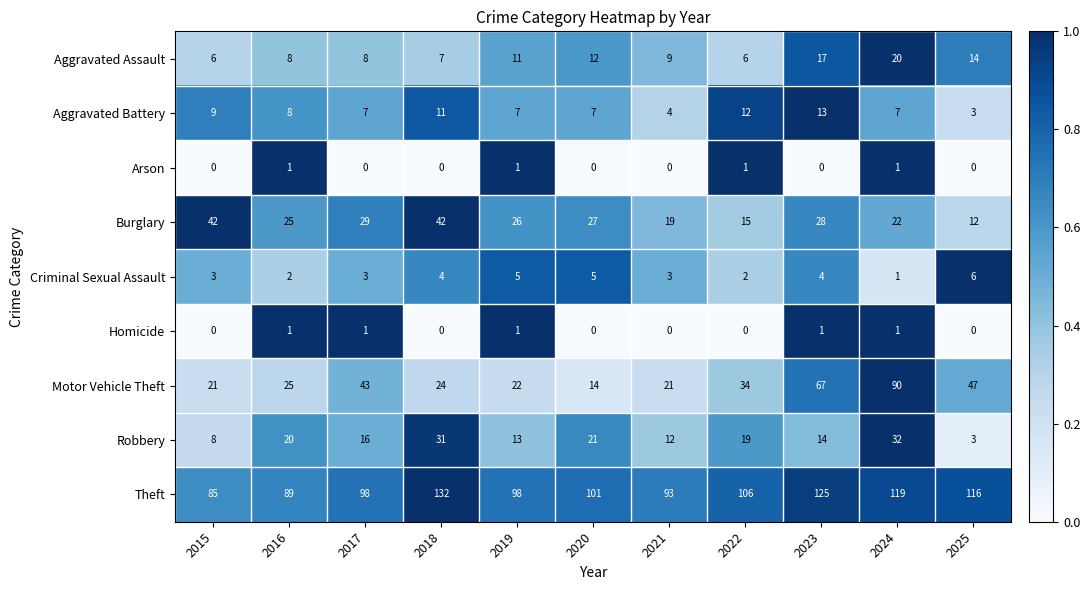

The Robbery series shows 28 at 2020. True or false?

False